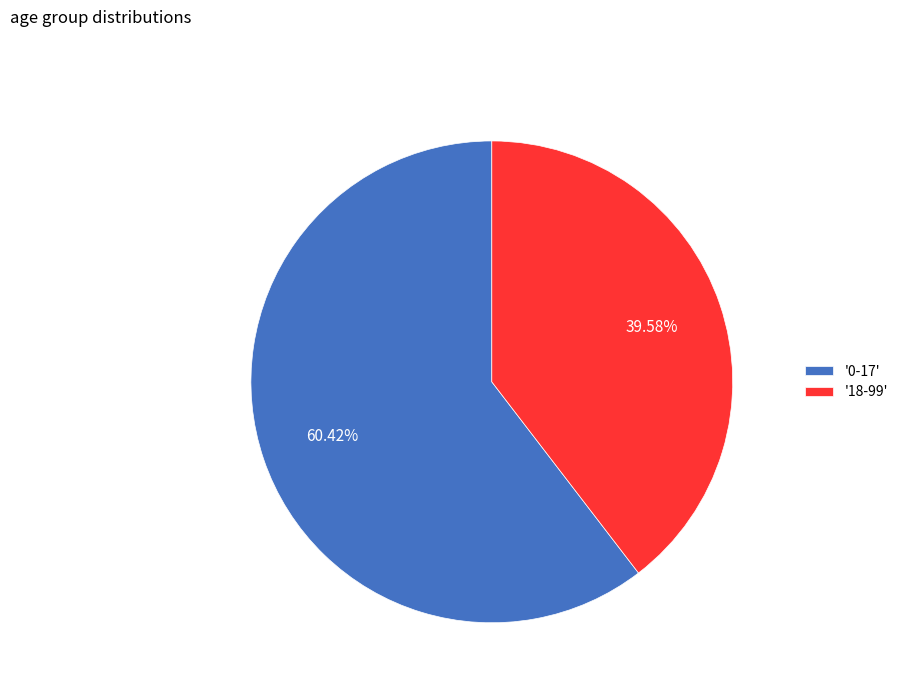

How many slices are in this pie chart?

2